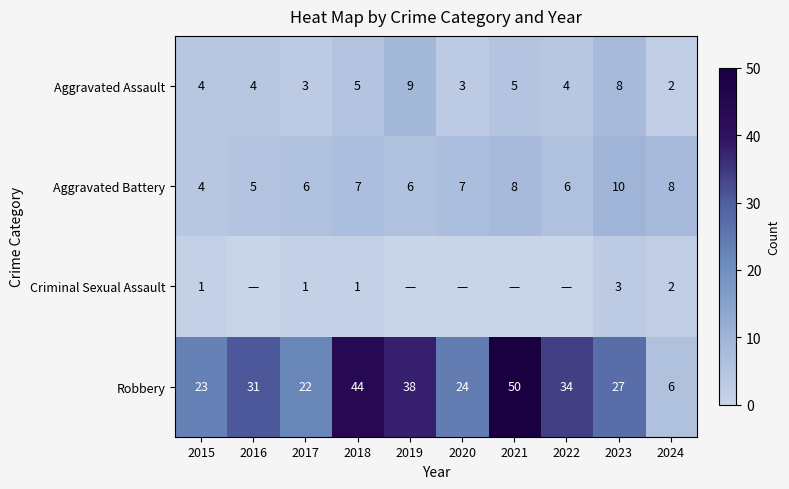

How many values in the Robbery series are below 31?

5